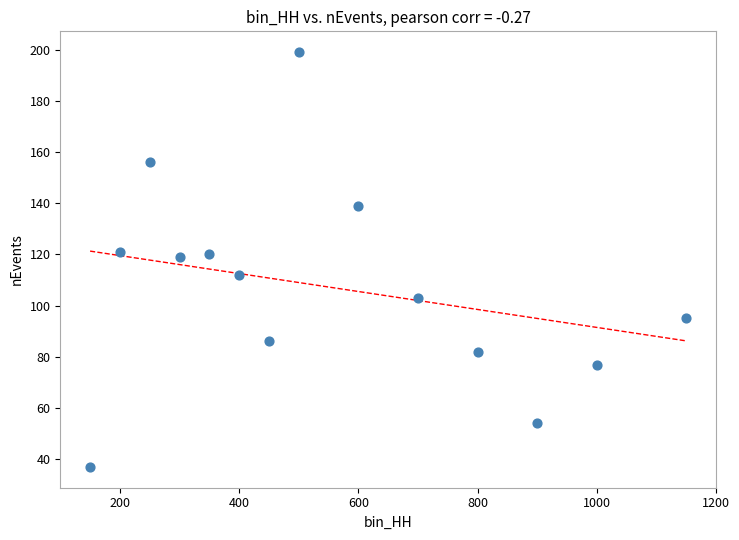

What is the range of X values (max minus min)?

1000